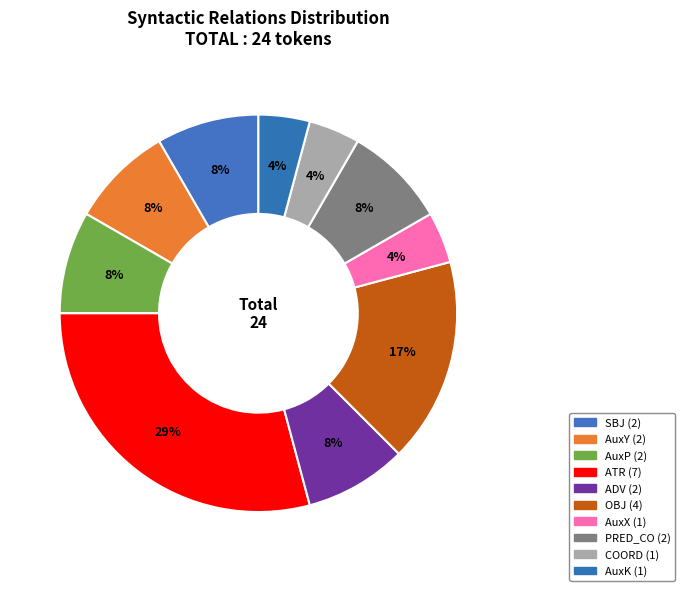

How much of the chart is everything except ATR?

70.8%